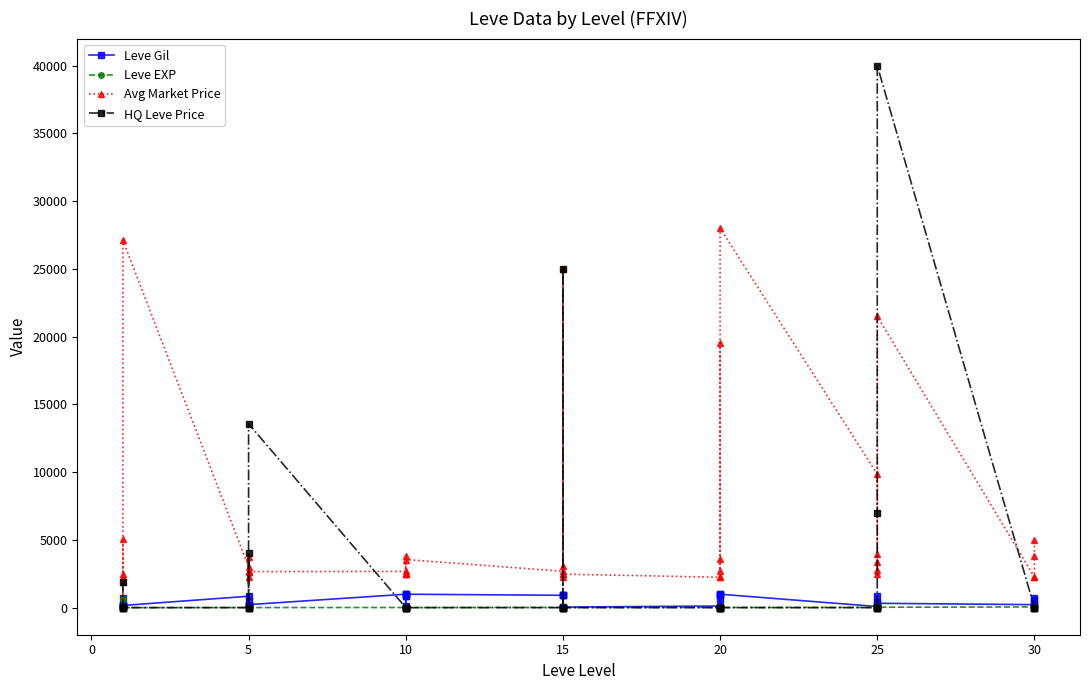

True or false: Leve EXP has more than 2 interior local peaks.

True